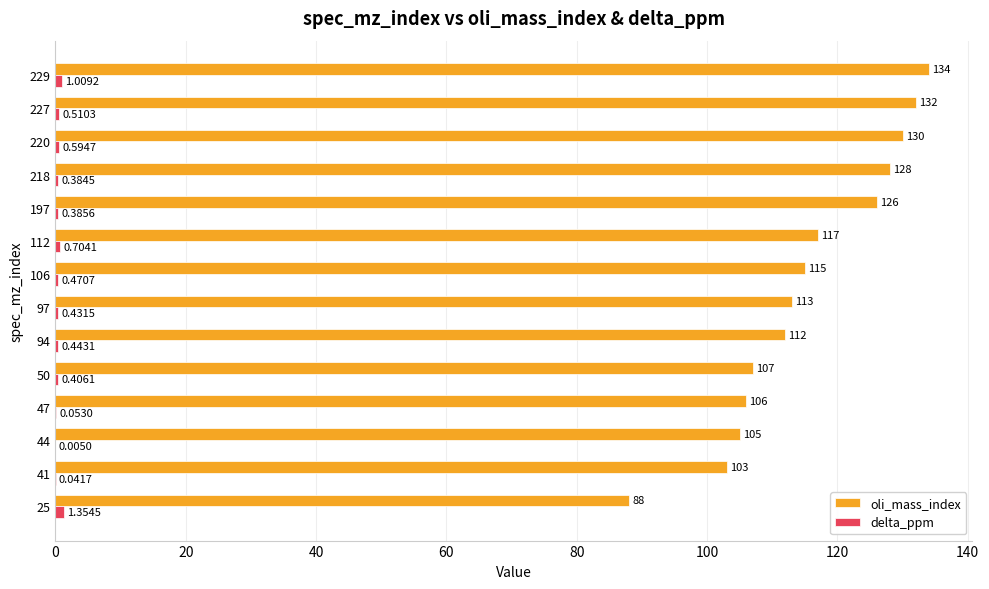

Which series has the largest total across all categories?

oli_mass_index